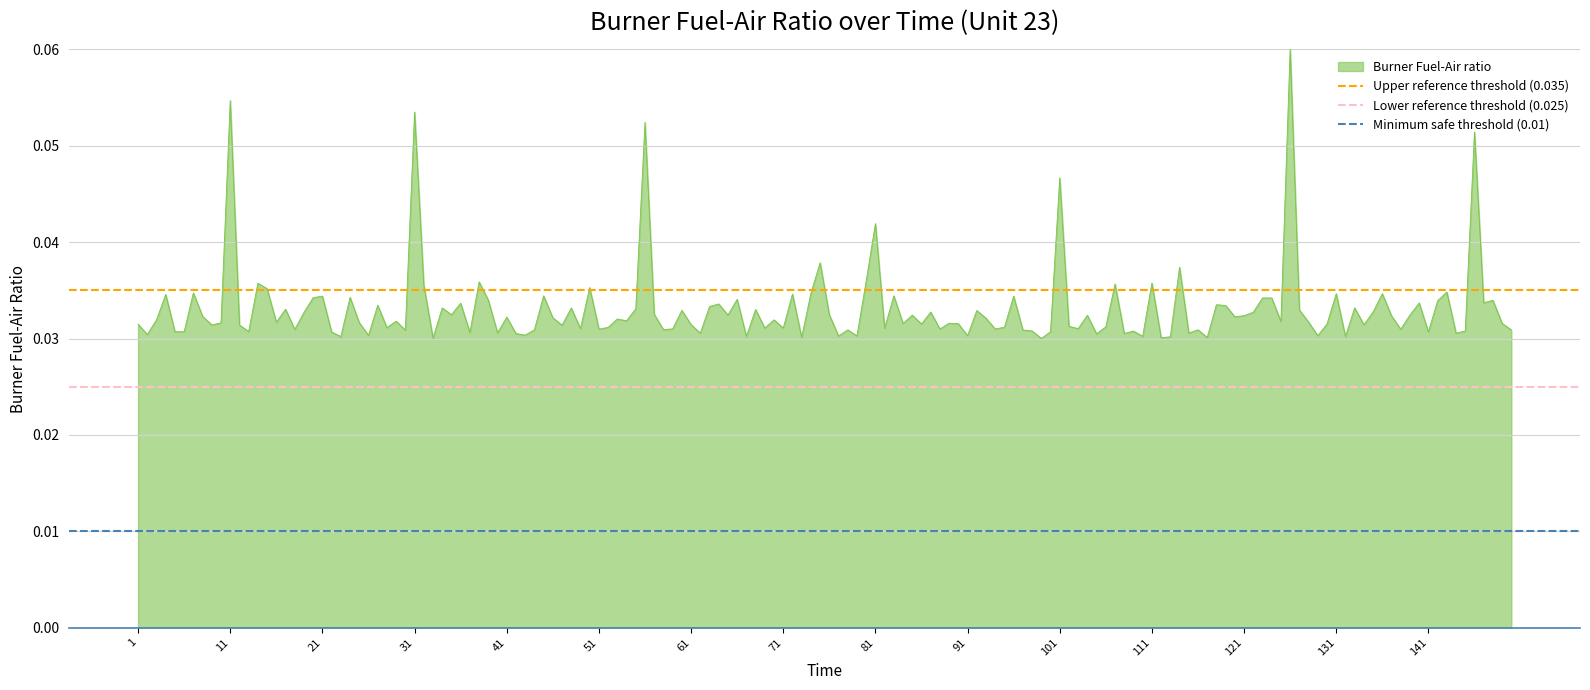

Which series has the largest total across all categories?

Upper reference threshold (0.035)